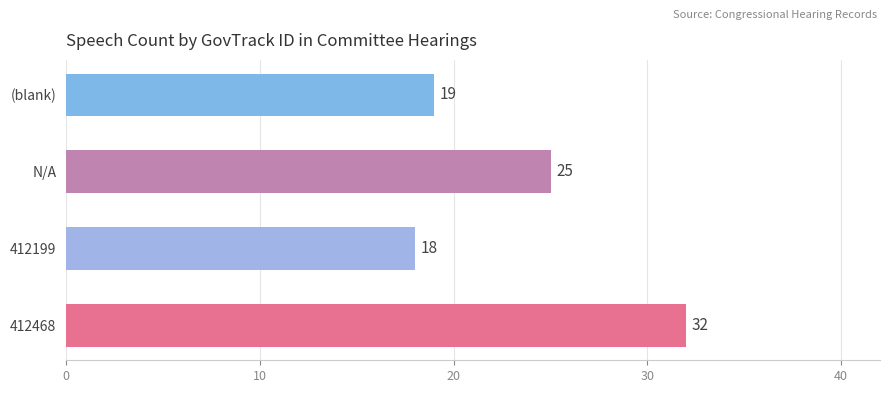

How many bars are there in total?

4